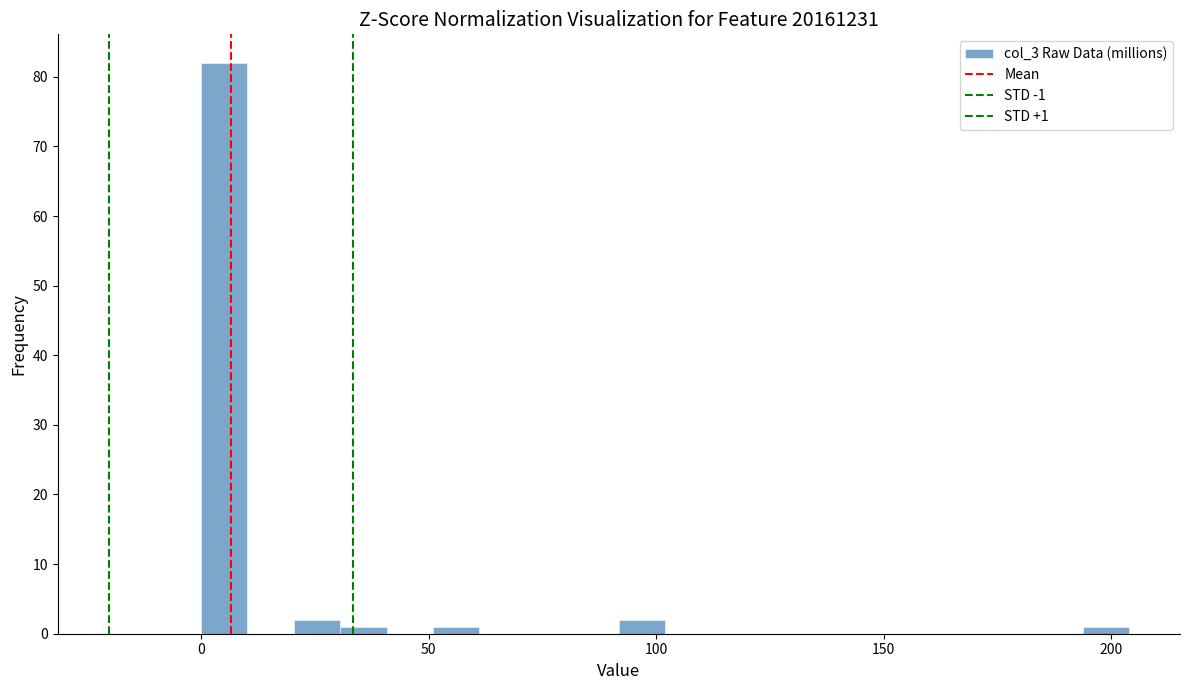

Read against the x-axis, roughly where is the centre of the tallest bar?

5